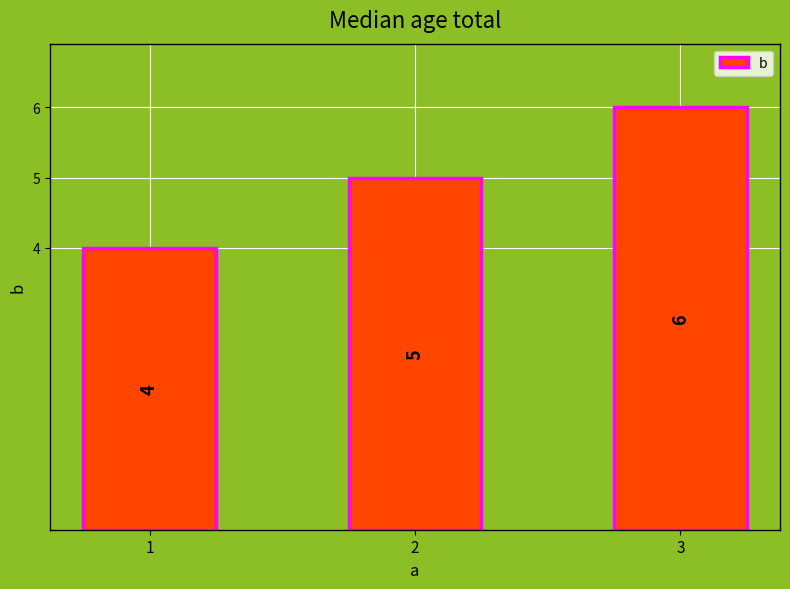

Which label corresponds to the smallest value in the chart?

1